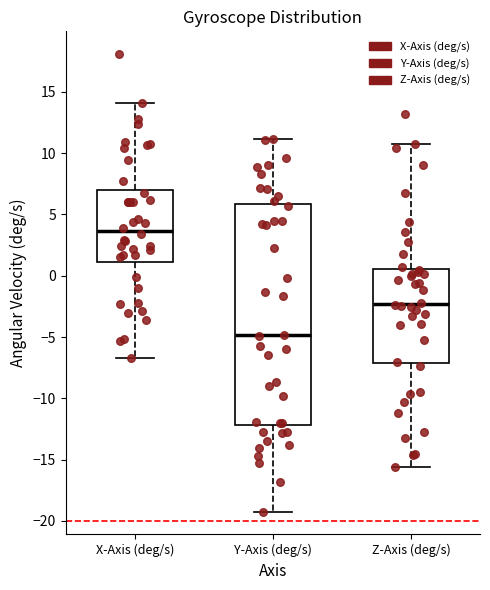

Reading left to right, read every box against the y-axis: the position of its median line, the range the box covers, and the ends of its whiskers. The values are not printed on the chart, so give them approximately, as read against the axis.

X-Axis (deg/s): median 3.5, box 1.0 to 7.0, whiskers -6.5 to 14.0
Y-Axis (deg/s): median -5.0, box -12.0 to 6.0, whiskers -19.0 to 11.0
Z-Axis (deg/s): median -2.5, box -7.0 to 0.5, whiskers -15.5 to 10.5